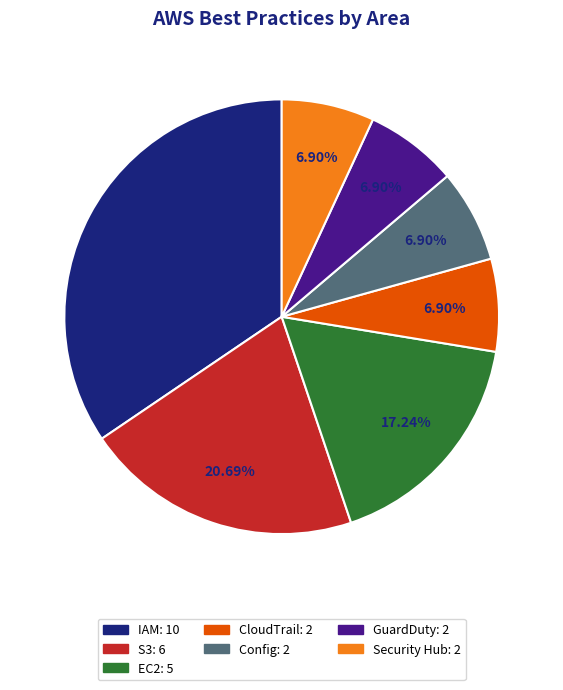

What is the largest slice in the pie chart?

IAM